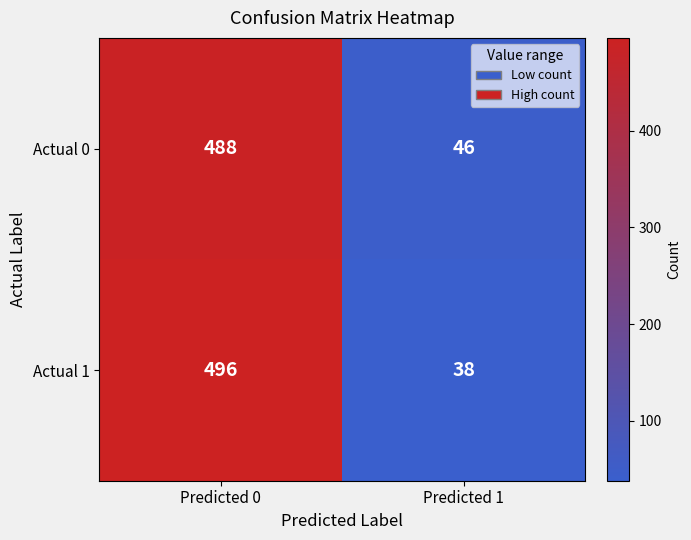

How many data points does each series have?

2